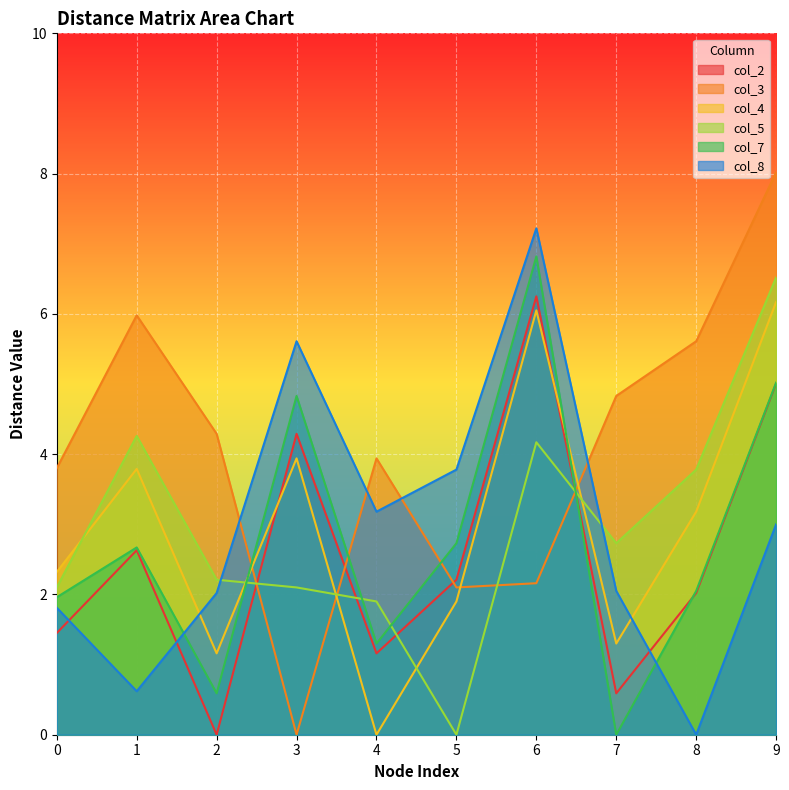

How many positive values does the col_2 series have?

9